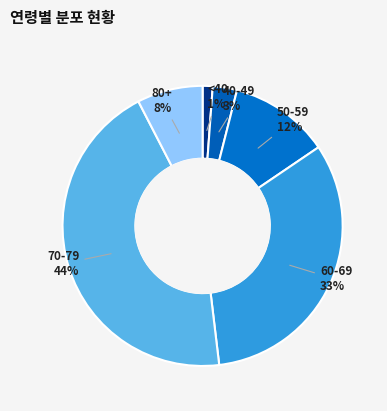

Rank the categories by value from highest to lowest.

70-79, 60-69, 50-59, 80+, 40-49, <40